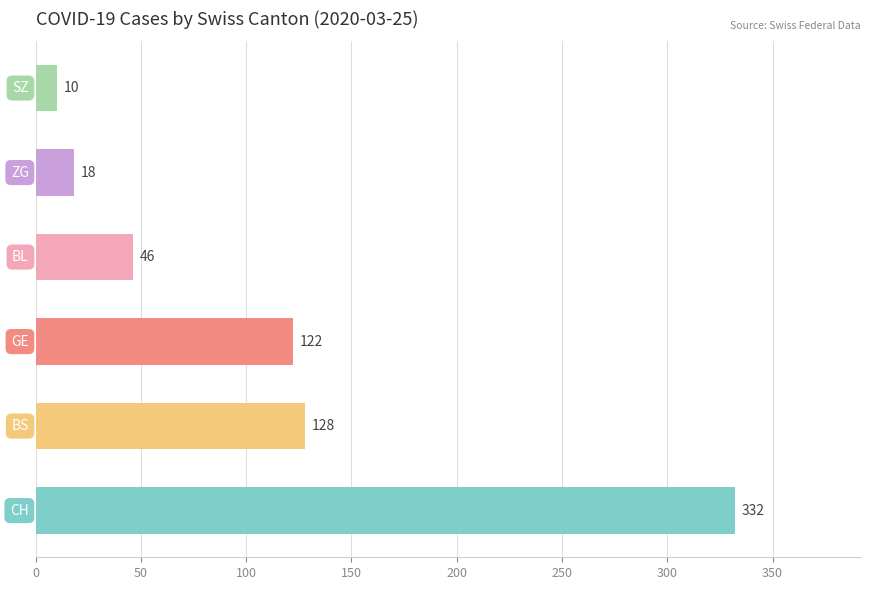

What is the maximum value shown in the chart?

332